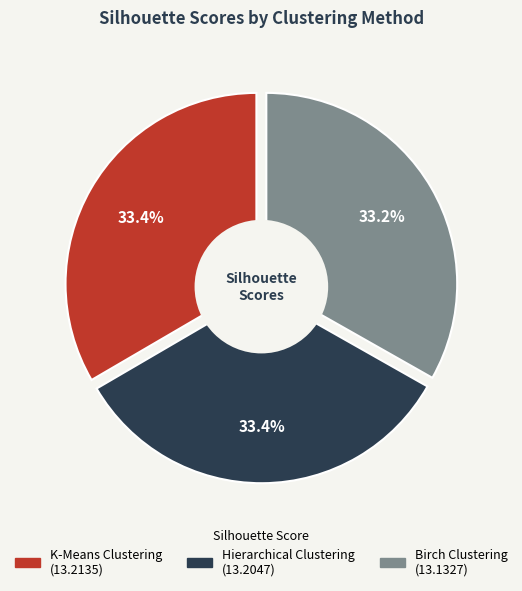

Does Hierarchical Clustering account for over 50% of the chart?

No